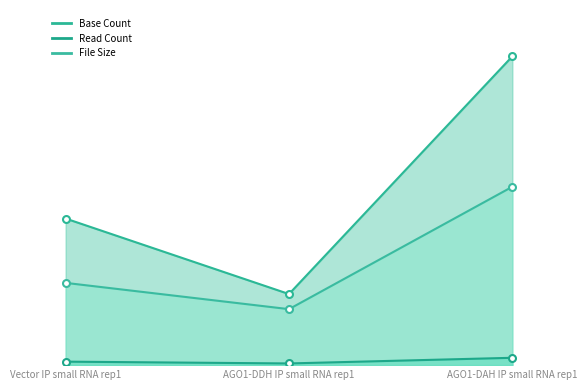

What value does the File Size series have at AGO1-DAH IP small RNA rep1?

0.6